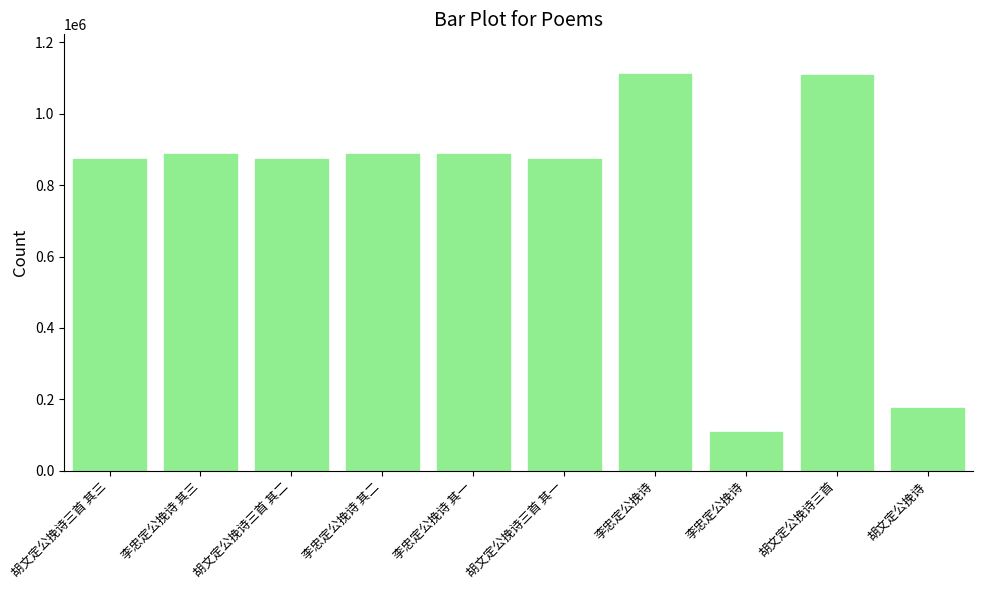

Does the chart contain any negative values?

No